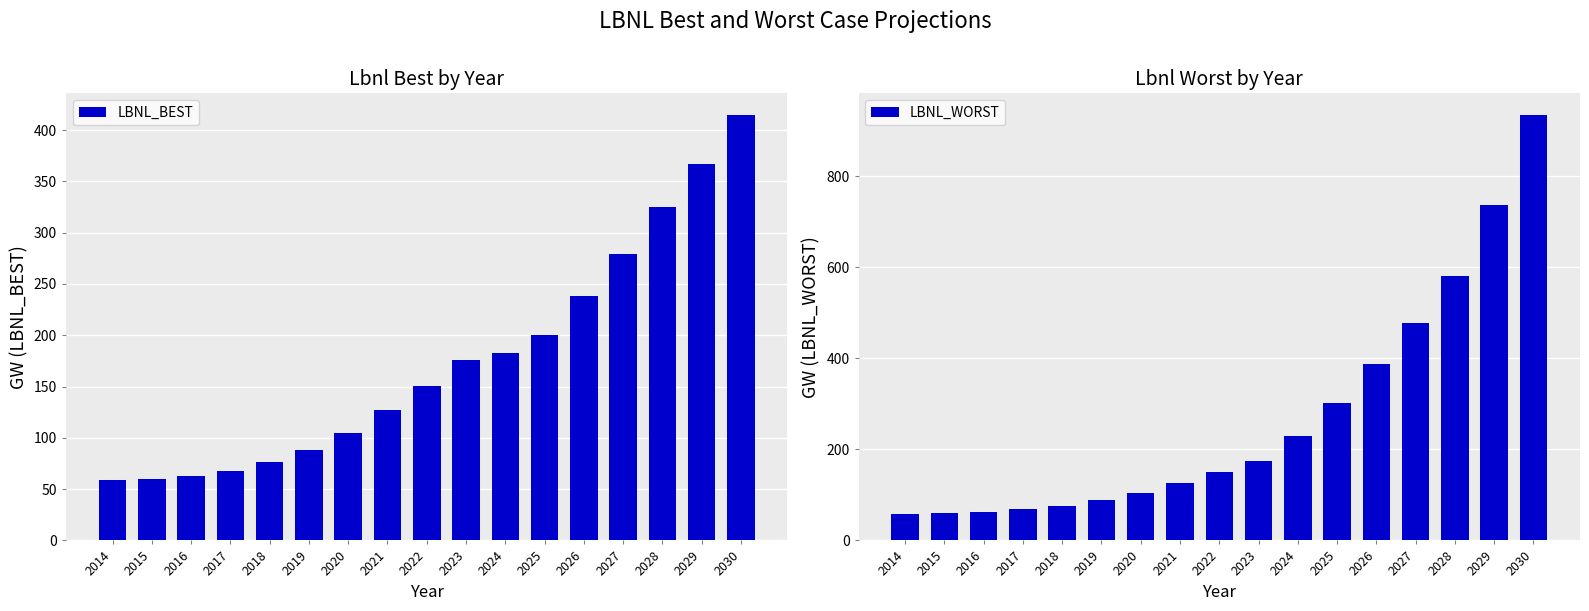

Which series has the largest total across all categories?

LBNL_WORST